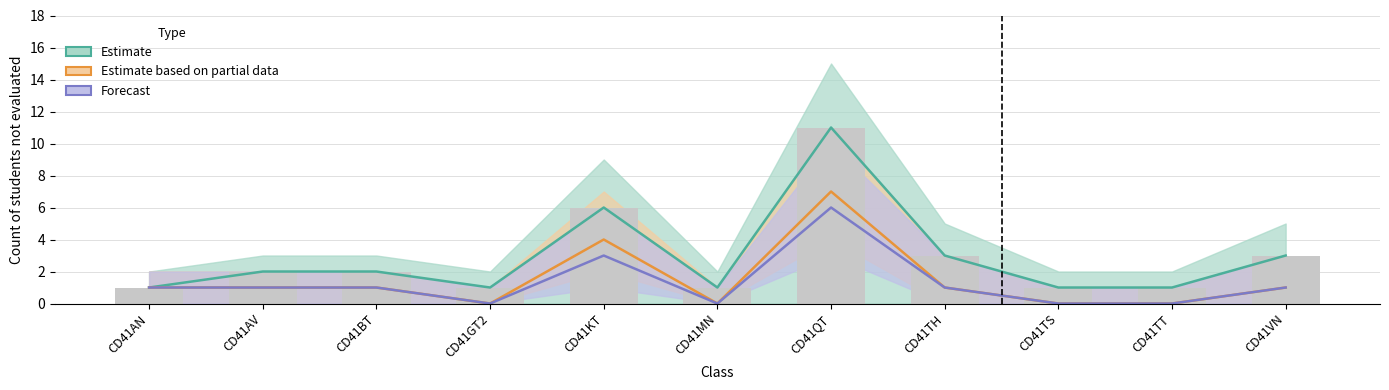

What is the average value of the Estimate based on partial data series?

1